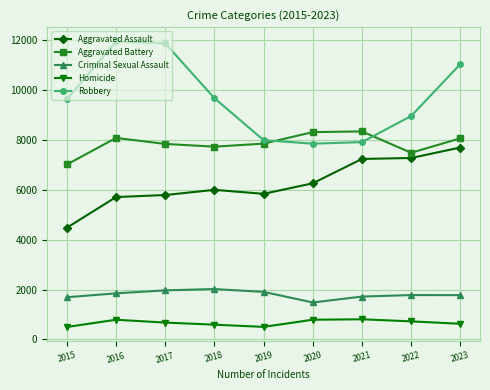

How many lines are shown in the chart?

5